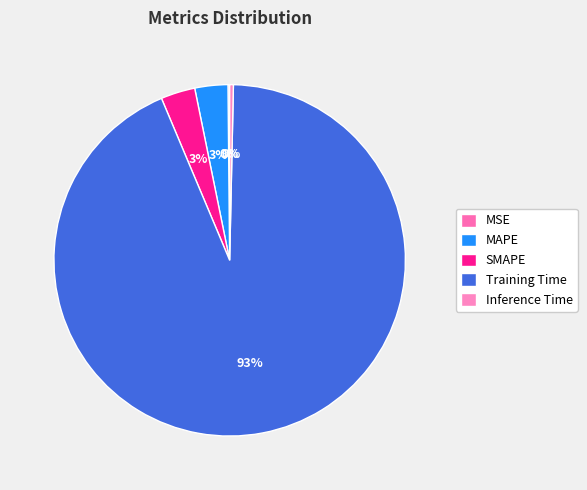

To the nearest percent, what is the combined percentage of MSE and SMAPE?

3%